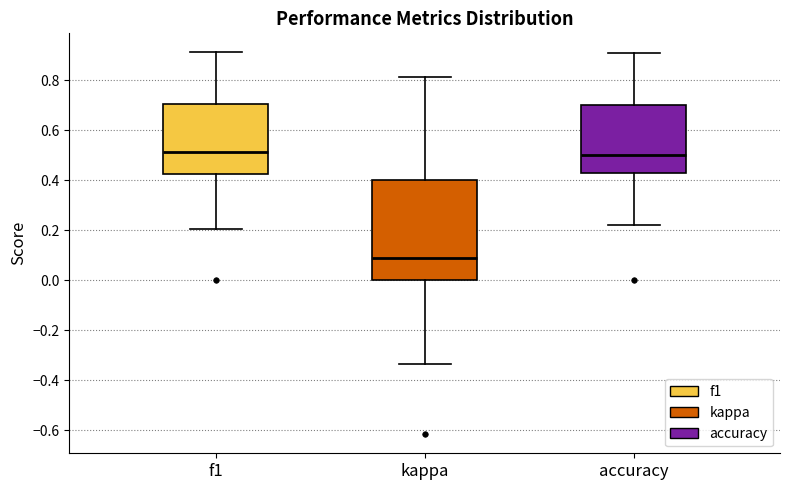

Which box's median line is the lowest?

kappa